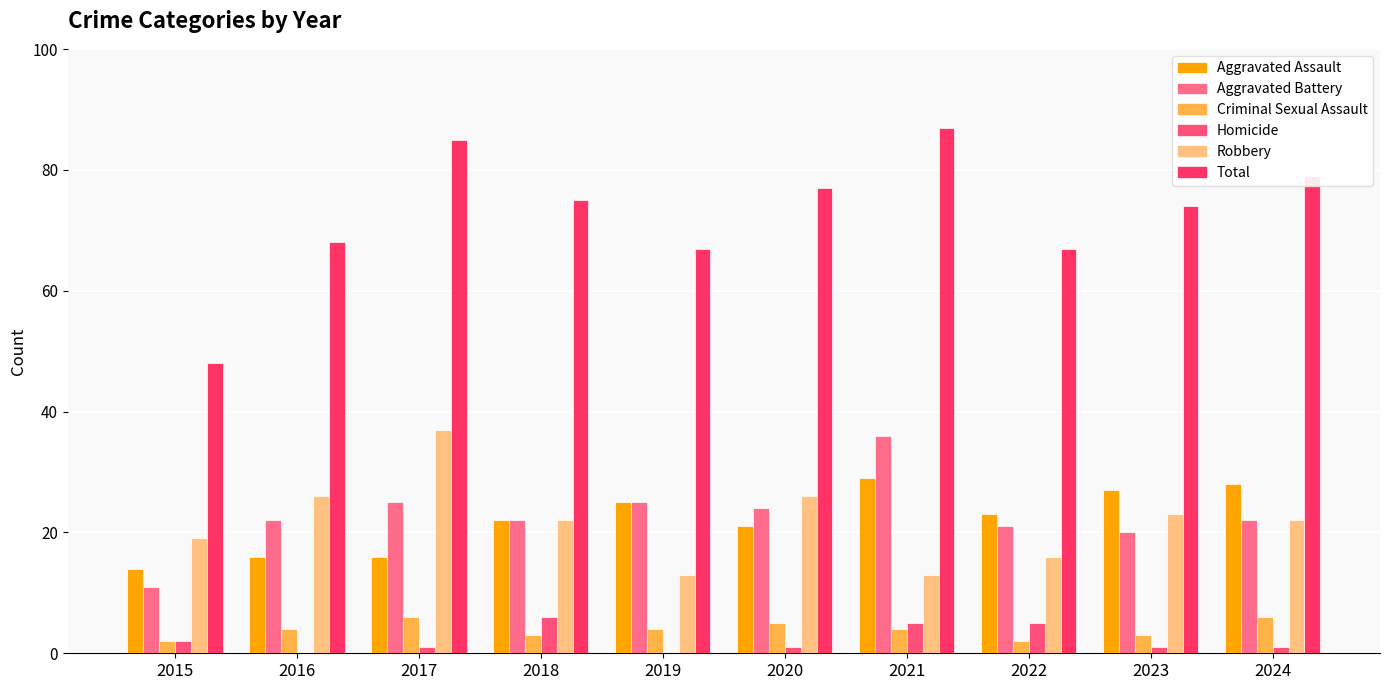

Which label corresponds to the largest value in the chart?

2021